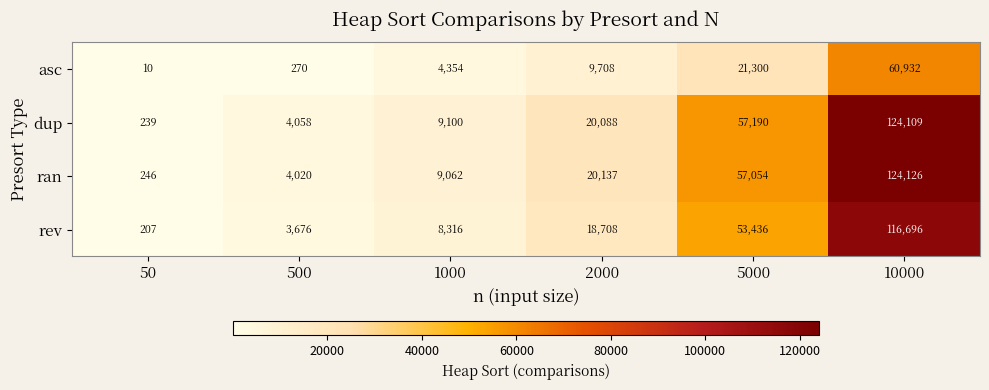

What is the difference between the maximum and minimum values in the rev series?

116489